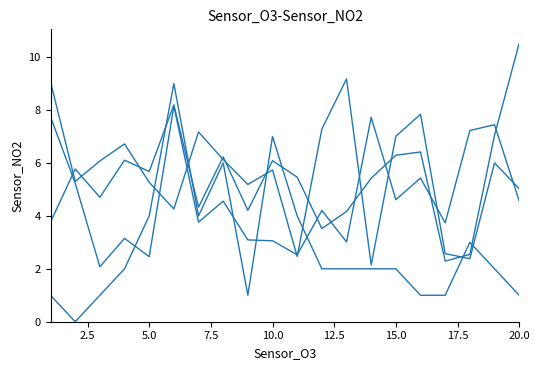

Is this an area chart (filled region under the line)?

No